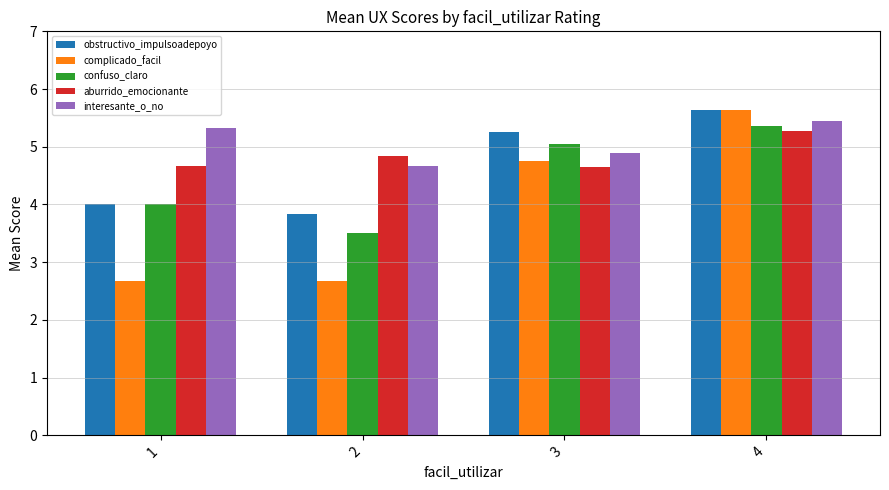

Where does the confuso_claro series first go above 5?

3